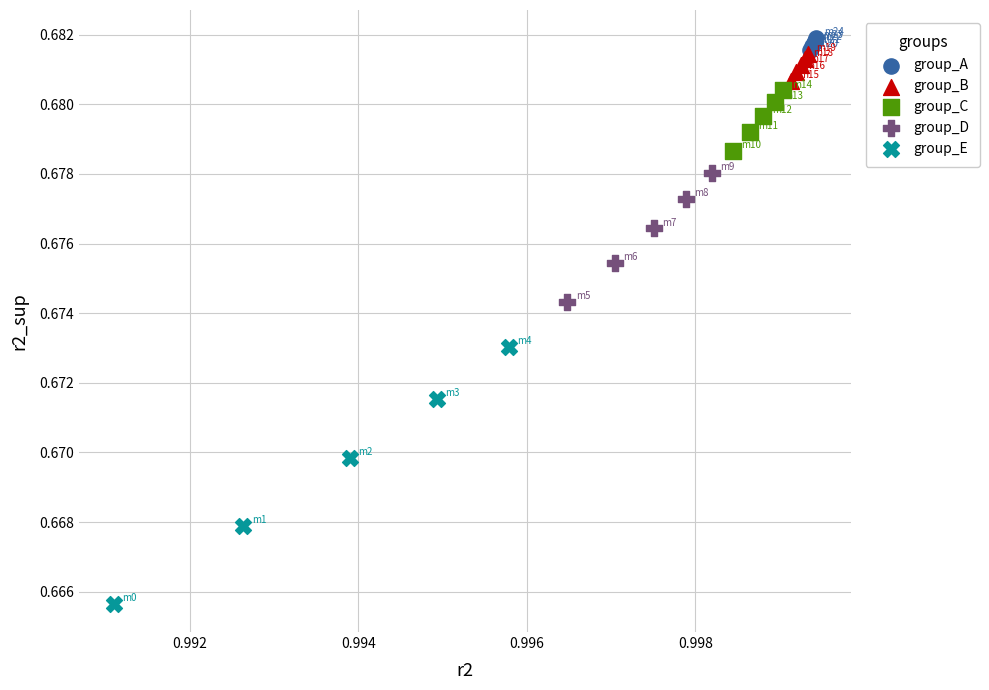

Which series reaches the minimum Y coordinate?

group_E